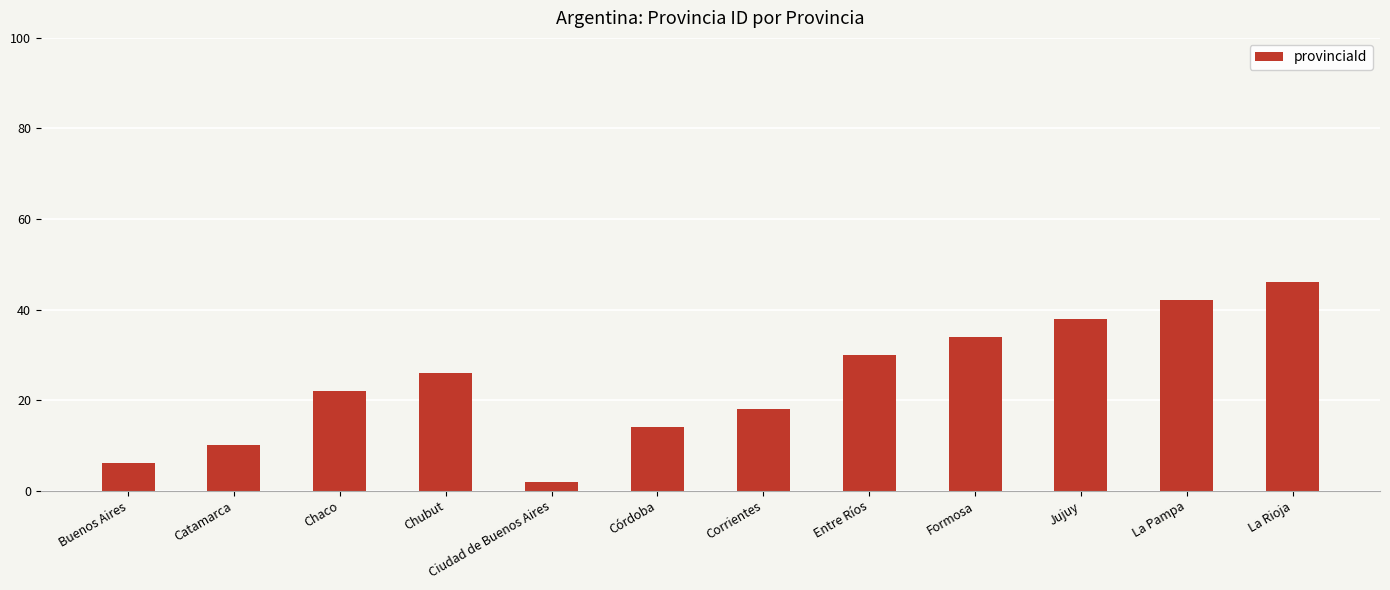

At which category does the chart reach its minimum across all series?

Ciudad de Buenos Aires